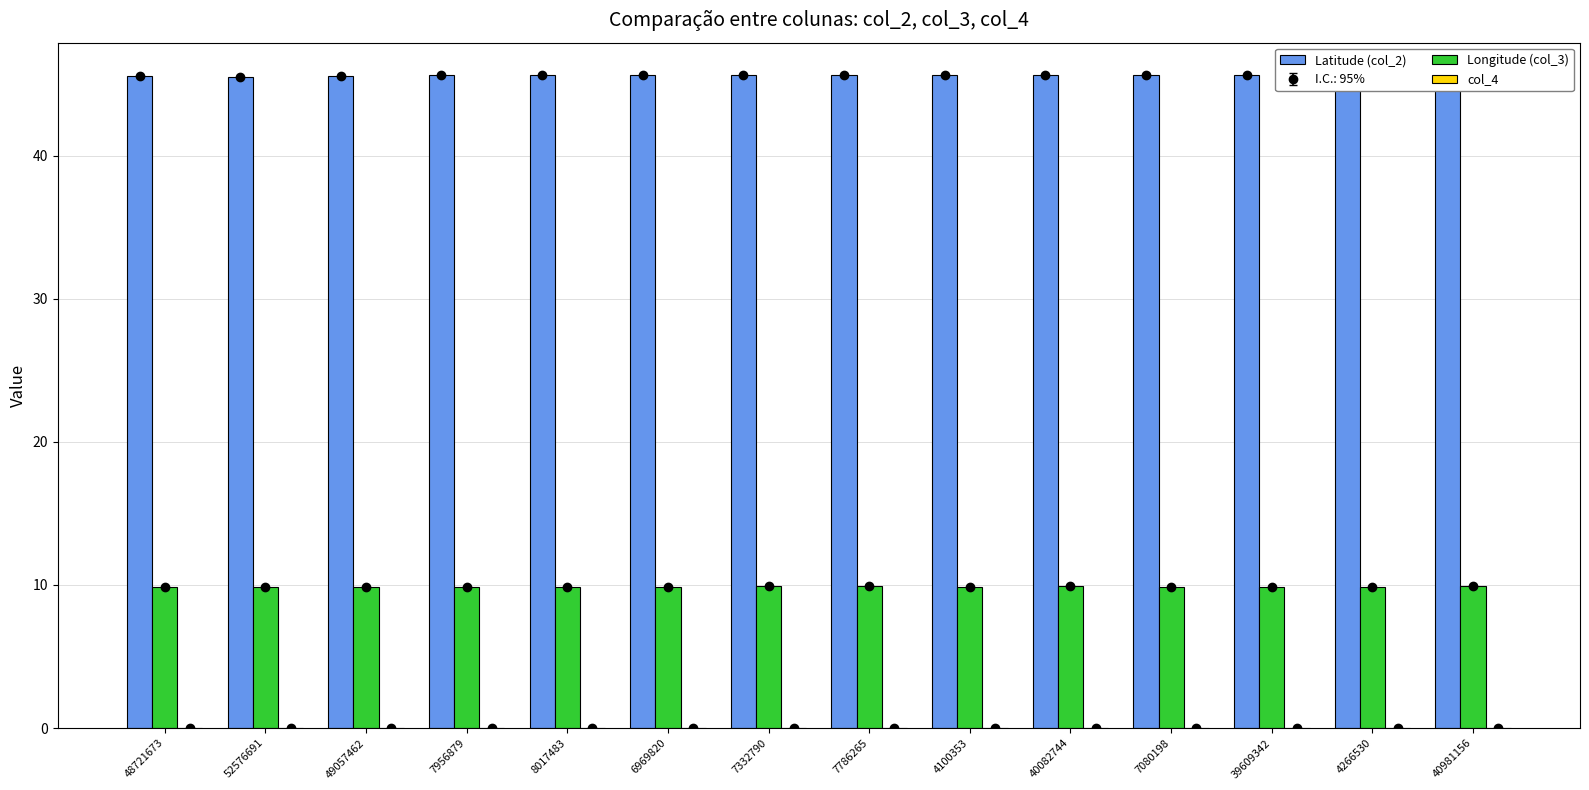

Are the bars grouped side by side (vs. stacked)?

Yes